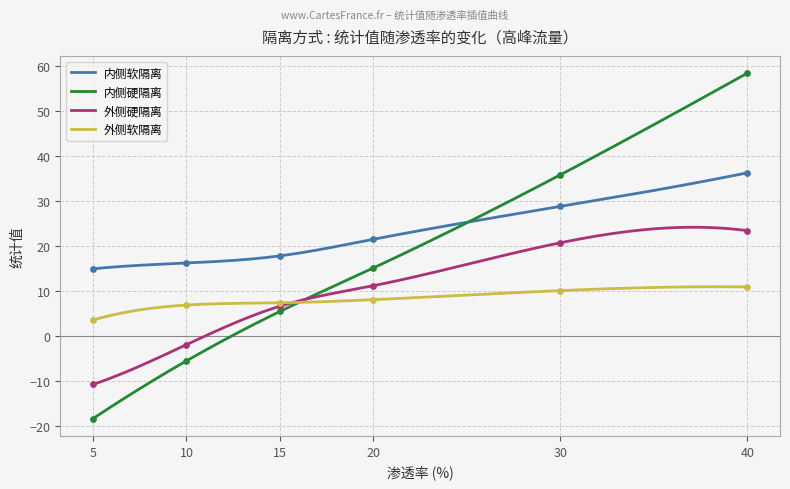

What are all the series names shown in the legend?

内侧软隔离, 内侧硬隔离, 外侧硬隔离, 外侧软隔离